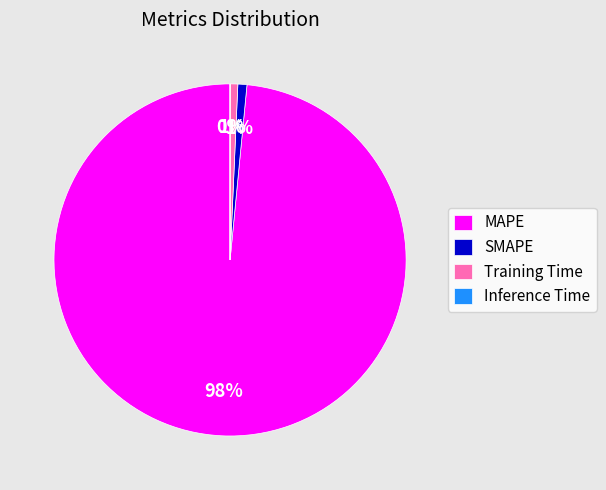

Which slice is the largest?

MAPE